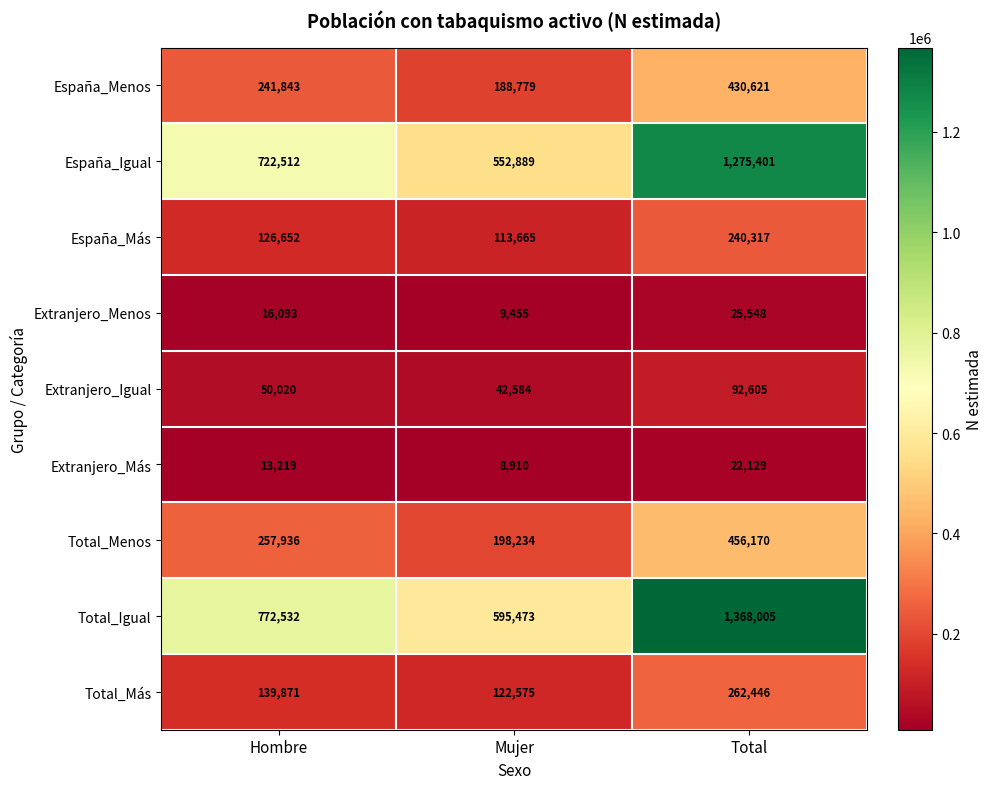

At which category is the sum across all series the highest?

Total